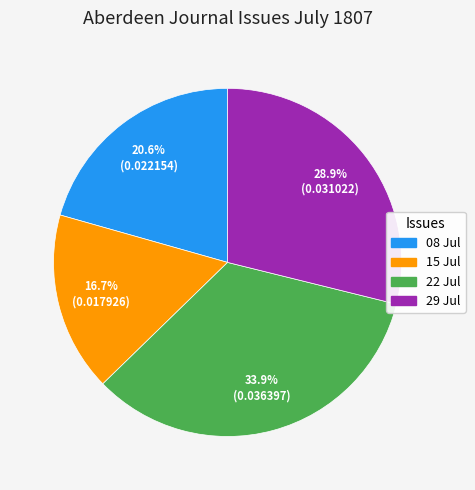

Is there any slice that represents more than half of the pie?

No